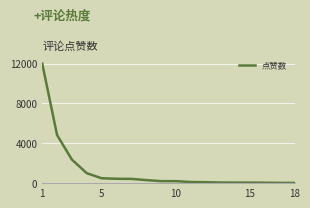

What is the difference between the maximum and minimum values?

11979